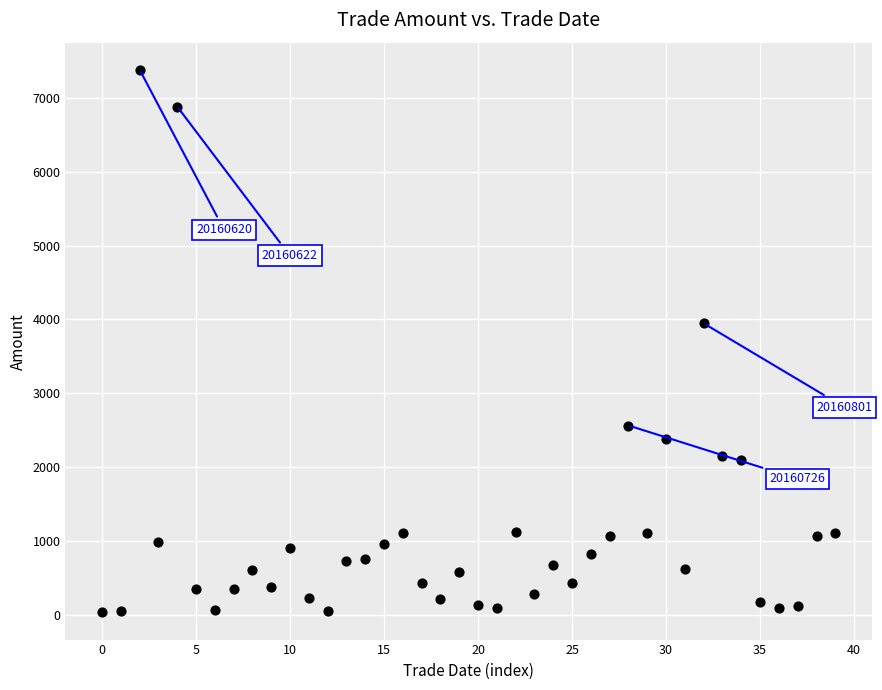

What Y value in the scatter plot is closest to 3706?

3947.2